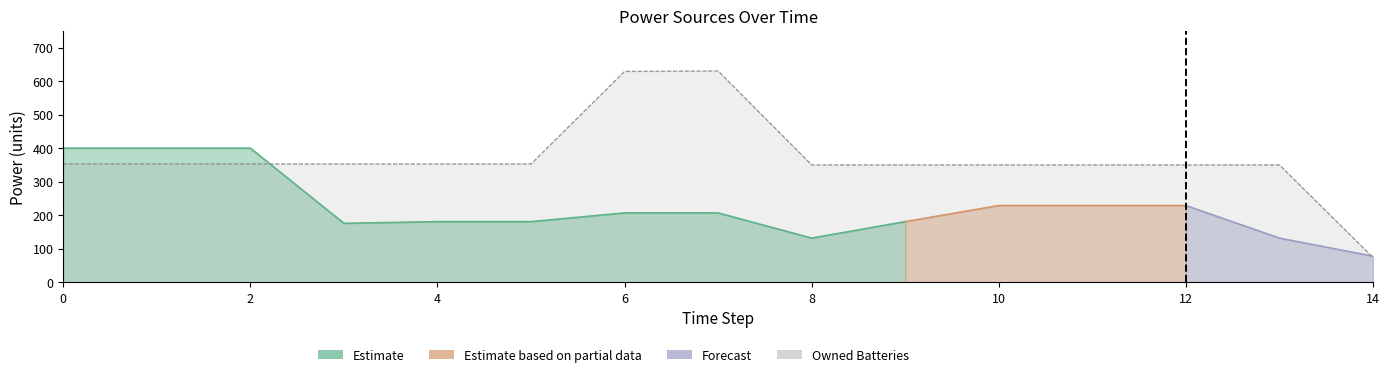

True or false: Owned Batteries and Owned PV intersect in this chart.

False